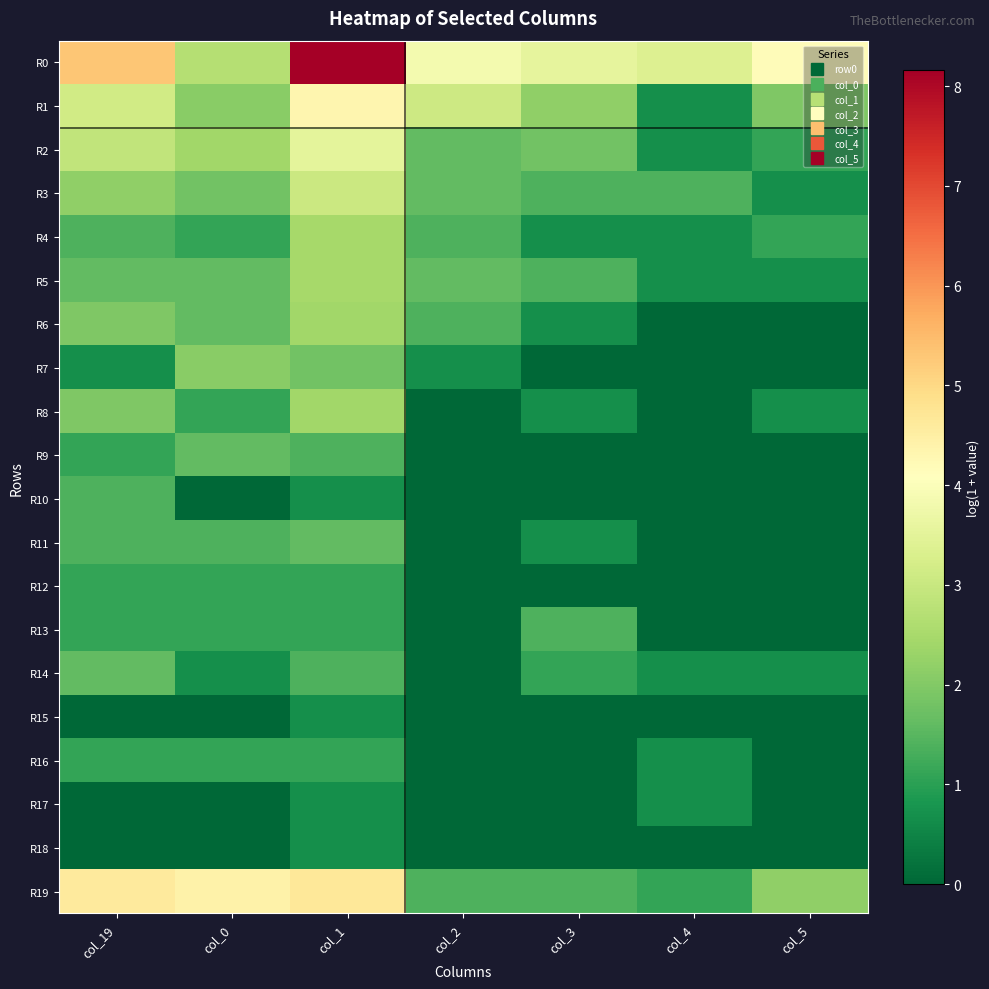

Which series changed the most between col_19 and col_1?

R0